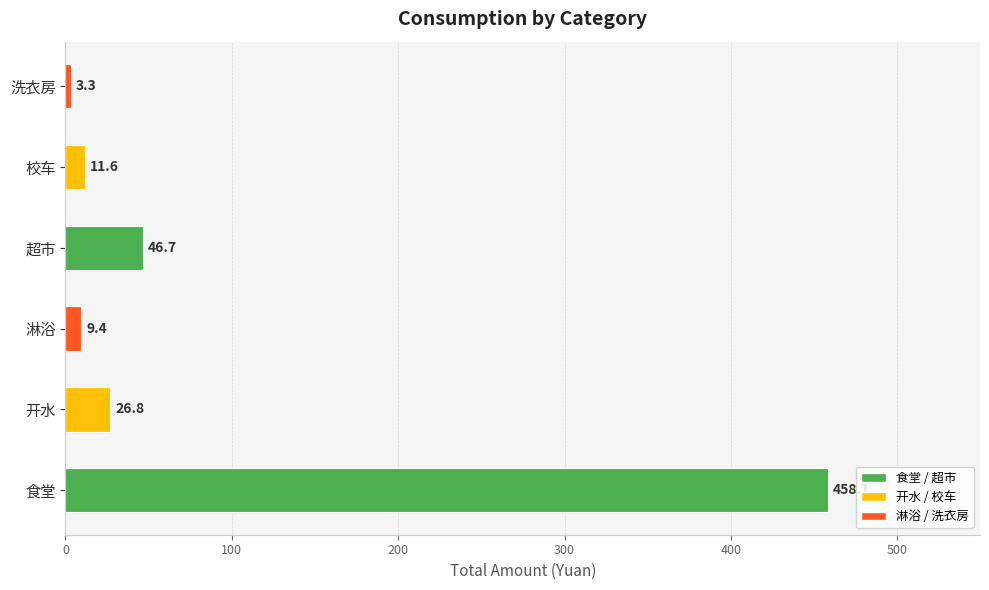

How many values exceed 26?

3